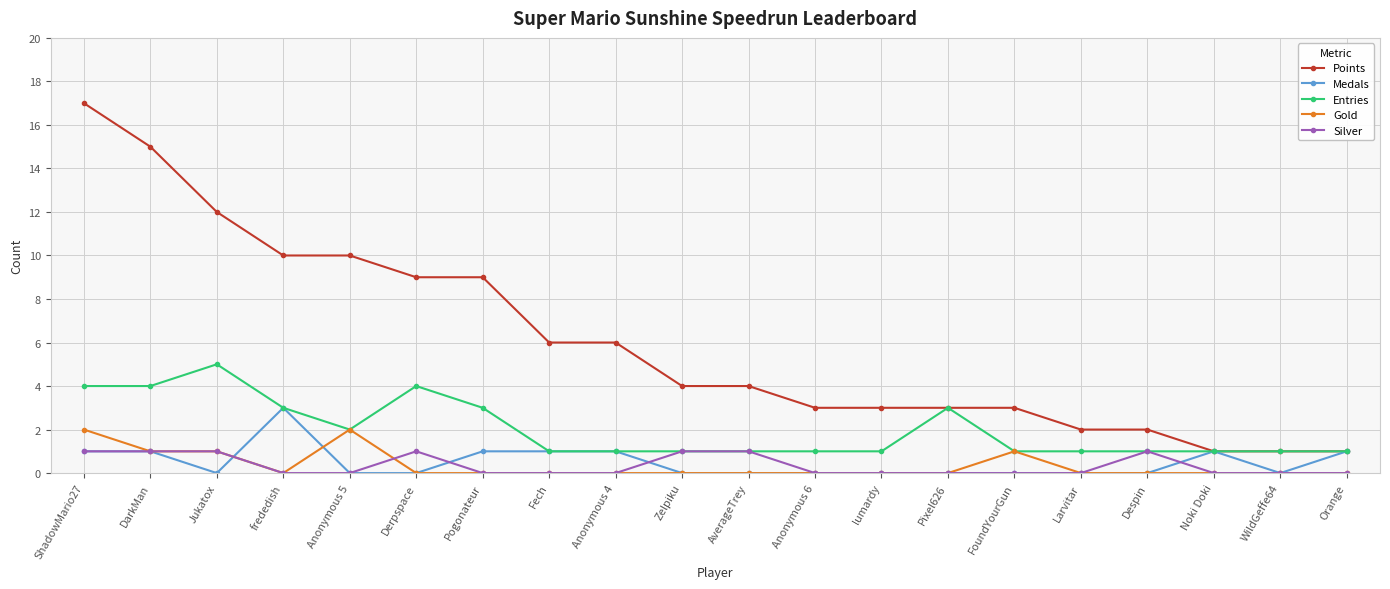

What is the difference between the maximum and minimum values in the Gold series?

2